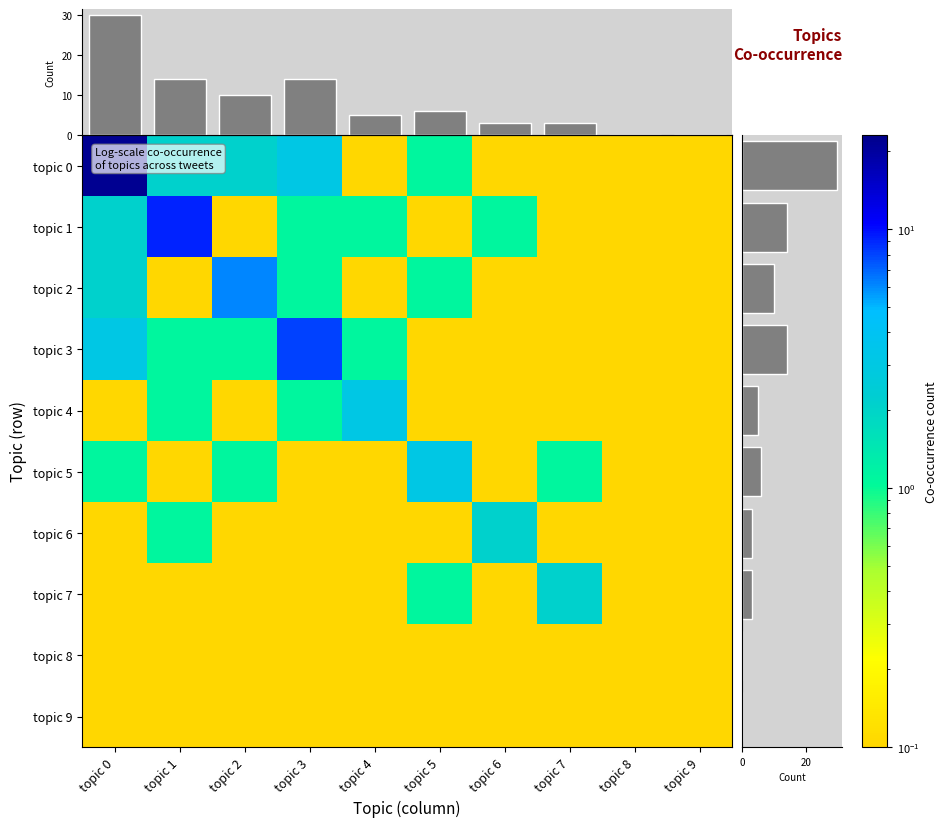

True or false: topic 5 has a value of 1.1 at topic 7.

True